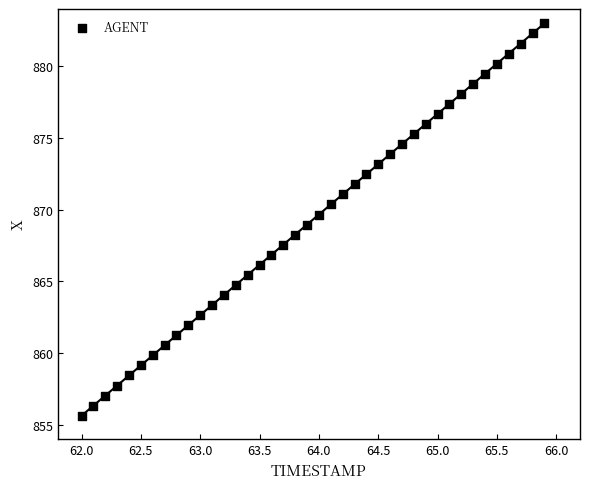

What is the range of Y values (max minus min)?

27.4